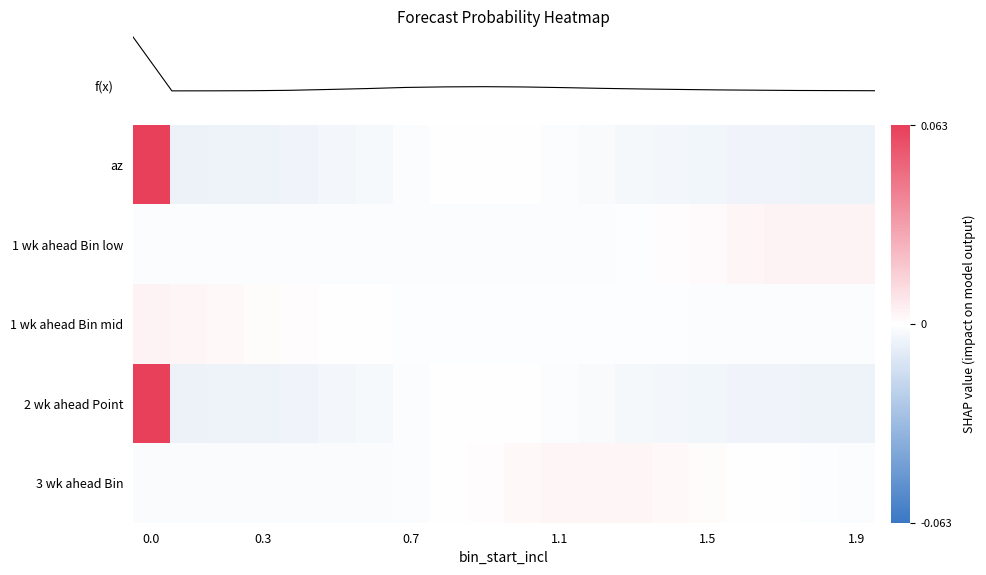

At how many categories does at least one series exceed 0?

17